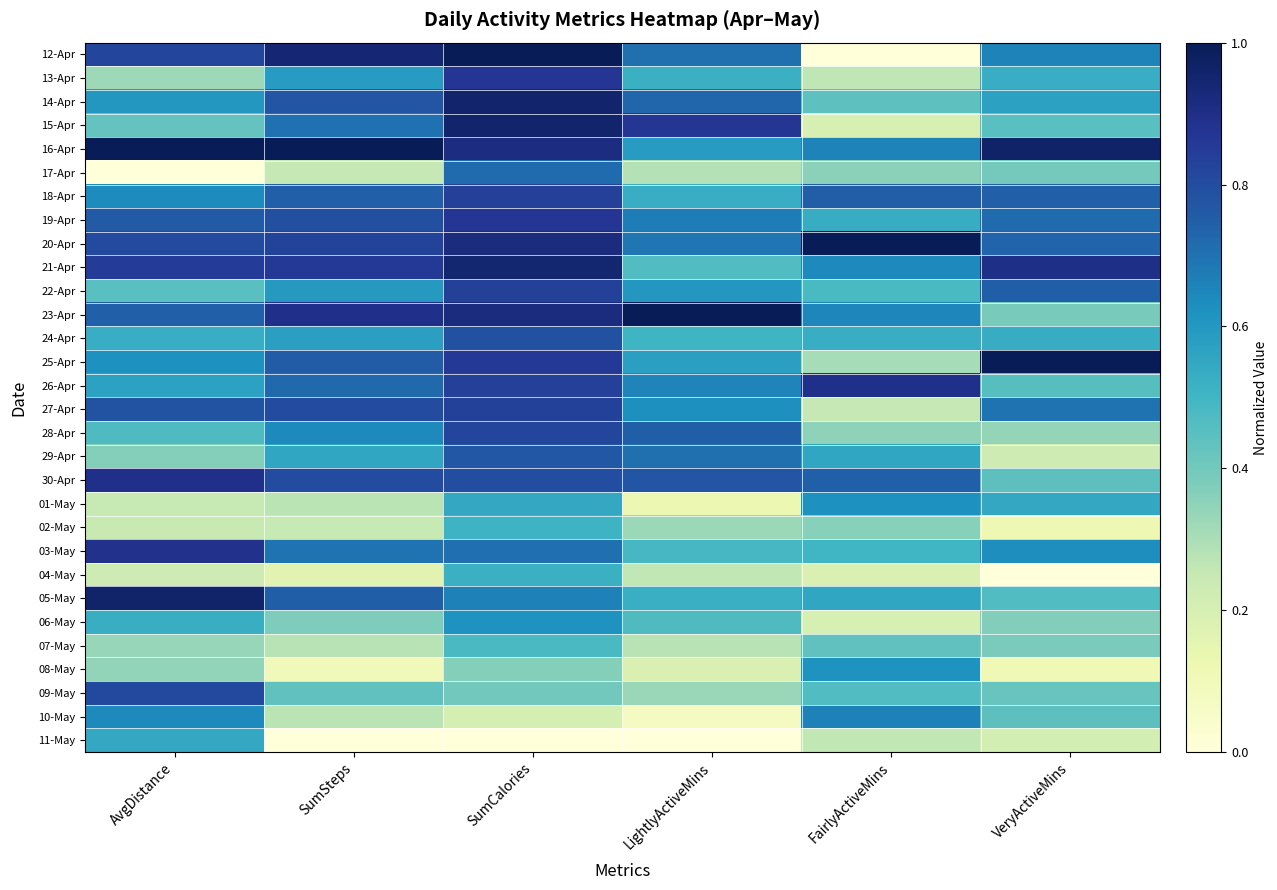

Reading left to right, extract all data points from this chart.

12-Apr: AvgDistance=0.8	SumSteps=0.9	SumCalories=1.0	LightlyActiveMins=0.7	FairlyActiveMins=0.0	VeryActiveMins=0.7
13-Apr: AvgDistance=0.3	SumSteps=0.6	SumCalories=0.9	LightlyActiveMins=0.5	FairlyActiveMins=0.3	VeryActiveMins=0.5
14-Apr: AvgDistance=0.6	SumSteps=0.8	SumCalories=1.0	LightlyActiveMins=0.7	FairlyActiveMins=0.4	VeryActiveMins=0.6
15-Apr: AvgDistance=0.4	SumSteps=0.7	SumCalories=1.0	LightlyActiveMins=0.9	FairlyActiveMins=0.2	VeryActiveMins=0.5
16-Apr: AvgDistance=1.0	SumSteps=1.0	SumCalories=0.9	LightlyActiveMins=0.6	FairlyActiveMins=0.7	VeryActiveMins=1.0
17-Apr: AvgDistance=0.0	SumSteps=0.3	SumCalories=0.7	LightlyActiveMins=0.3	FairlyActiveMins=0.4	VeryActiveMins=0.4
18-Apr: AvgDistance=0.6	SumSteps=0.7	SumCalories=0.8	LightlyActiveMins=0.5	FairlyActiveMins=0.8	VeryActiveMins=0.7
19-Apr: AvgDistance=0.8	SumSteps=0.8	SumCalories=0.9	LightlyActiveMins=0.7	FairlyActiveMins=0.5	VeryActiveMins=0.7
20-Apr: AvgDistance=0.8	SumSteps=0.8	SumCalories=0.9	LightlyActiveMins=0.7	FairlyActiveMins=1.0	VeryActiveMins=0.7
21-Apr: AvgDistance=0.9	SumSteps=0.9	SumCalories=0.9	LightlyActiveMins=0.5	FairlyActiveMins=0.6	VeryActiveMins=0.9
22-Apr: AvgDistance=0.4	SumSteps=0.6	SumCalories=0.8	LightlyActiveMins=0.6	FairlyActiveMins=0.5	VeryActiveMins=0.7
23-Apr: AvgDistance=0.7	SumSteps=0.9	SumCalories=0.9	LightlyActiveMins=1.0	FairlyActiveMins=0.7	VeryActiveMins=0.4
24-Apr: AvgDistance=0.5	SumSteps=0.6	SumCalories=0.8	LightlyActiveMins=0.5	FairlyActiveMins=0.5	VeryActiveMins=0.5
25-Apr: AvgDistance=0.6	SumSteps=0.8	SumCalories=0.9	LightlyActiveMins=0.6	FairlyActiveMins=0.3	VeryActiveMins=1.0
26-Apr: AvgDistance=0.6	SumSteps=0.7	SumCalories=0.8	LightlyActiveMins=0.7	FairlyActiveMins=0.9	VeryActiveMins=0.5
27-Apr: AvgDistance=0.8	SumSteps=0.8	SumCalories=0.8	LightlyActiveMins=0.6	FairlyActiveMins=0.3	VeryActiveMins=0.7
28-Apr: AvgDistance=0.5	SumSteps=0.6	SumCalories=0.8	LightlyActiveMins=0.7	FairlyActiveMins=0.3	VeryActiveMins=0.3
29-Apr: AvgDistance=0.4	SumSteps=0.6	SumCalories=0.8	LightlyActiveMins=0.7	FairlyActiveMins=0.6	VeryActiveMins=0.2
30-Apr: AvgDistance=0.9	SumSteps=0.8	SumCalories=0.8	LightlyActiveMins=0.8	FairlyActiveMins=0.7	VeryActiveMins=0.4
01-May: AvgDistance=0.2	SumSteps=0.3	SumCalories=0.5	LightlyActiveMins=0.1	FairlyActiveMins=0.6	VeryActiveMins=0.5
02-May: AvgDistance=0.2	SumSteps=0.2	SumCalories=0.5	LightlyActiveMins=0.3	FairlyActiveMins=0.4	VeryActiveMins=0.1
03-May: AvgDistance=0.9	SumSteps=0.7	SumCalories=0.7	LightlyActiveMins=0.5	FairlyActiveMins=0.5	VeryActiveMins=0.6
04-May: AvgDistance=0.2	SumSteps=0.2	SumCalories=0.5	LightlyActiveMins=0.3	FairlyActiveMins=0.2	VeryActiveMins=0.0
05-May: AvgDistance=1.0	SumSteps=0.7	SumCalories=0.7	LightlyActiveMins=0.5	FairlyActiveMins=0.6	VeryActiveMins=0.5
06-May: AvgDistance=0.5	SumSteps=0.4	SumCalories=0.6	LightlyActiveMins=0.5	FairlyActiveMins=0.2	VeryActiveMins=0.4
07-May: AvgDistance=0.3	SumSteps=0.3	SumCalories=0.5	LightlyActiveMins=0.3	FairlyActiveMins=0.4	VeryActiveMins=0.4
08-May: AvgDistance=0.3	SumSteps=0.1	SumCalories=0.4	LightlyActiveMins=0.2	FairlyActiveMins=0.6	VeryActiveMins=0.1
09-May: AvgDistance=0.8	SumSteps=0.4	SumCalories=0.4	LightlyActiveMins=0.3	FairlyActiveMins=0.5	VeryActiveMins=0.4
10-May: AvgDistance=0.6	SumSteps=0.3	SumCalories=0.2	LightlyActiveMins=0.1	FairlyActiveMins=0.7	VeryActiveMins=0.4
11-May: AvgDistance=0.5	SumSteps=0.0	SumCalories=0.0	LightlyActiveMins=0.0	FairlyActiveMins=0.3	VeryActiveMins=0.2